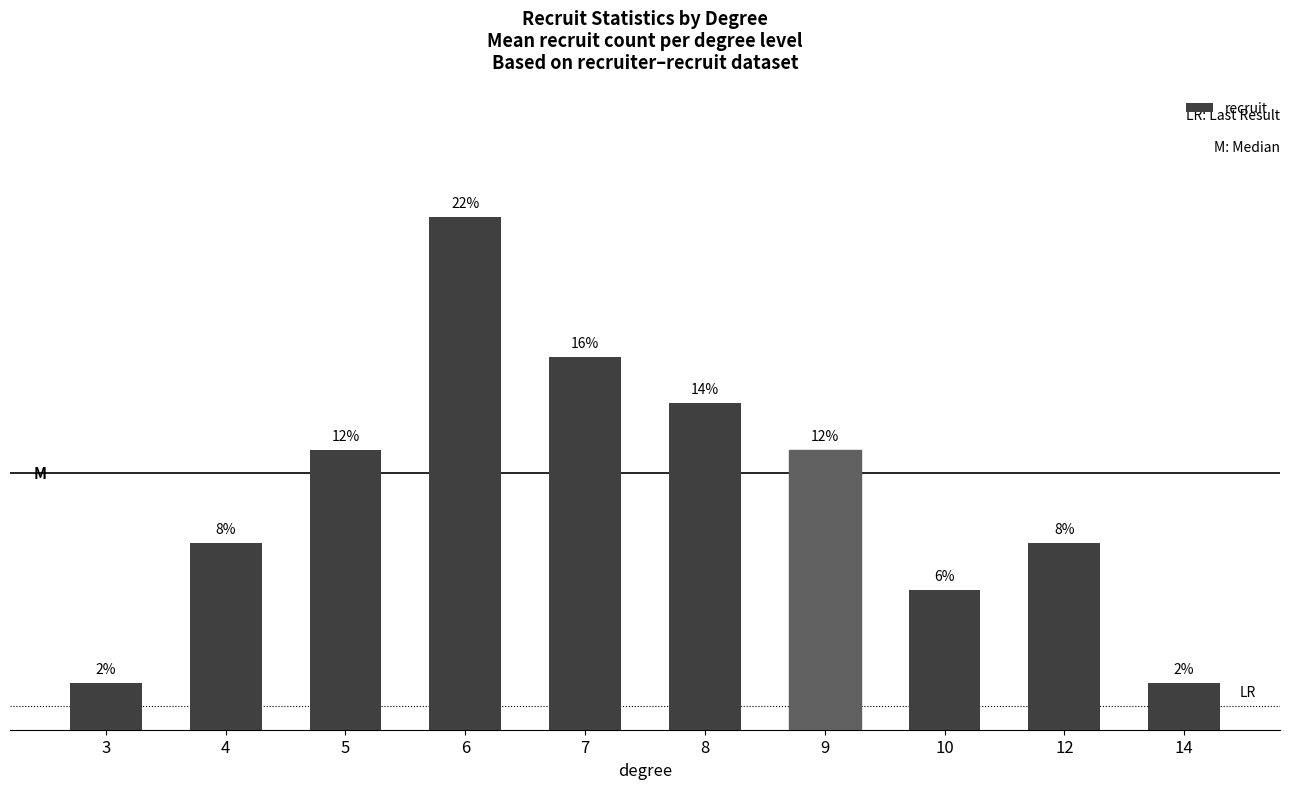

Reading right to left, list all the values displayed in this chart.

0.0	0.1	0.1	0.1	0.1	0.2	0.2	0.1	0.1	0.0